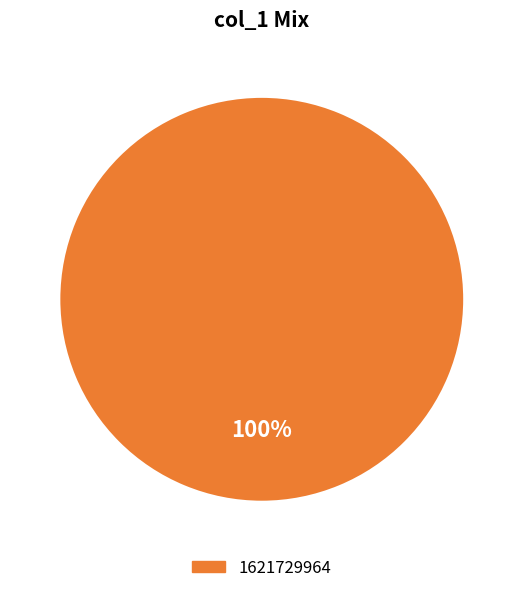

Count the number of slices in the pie.

1